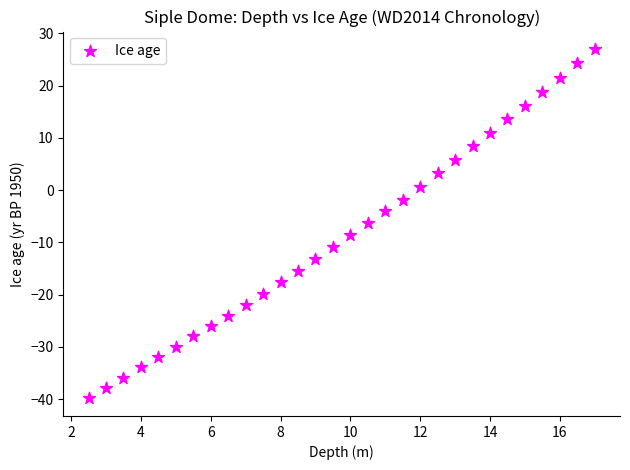

What is the range of Y values (max minus min)?

66.9